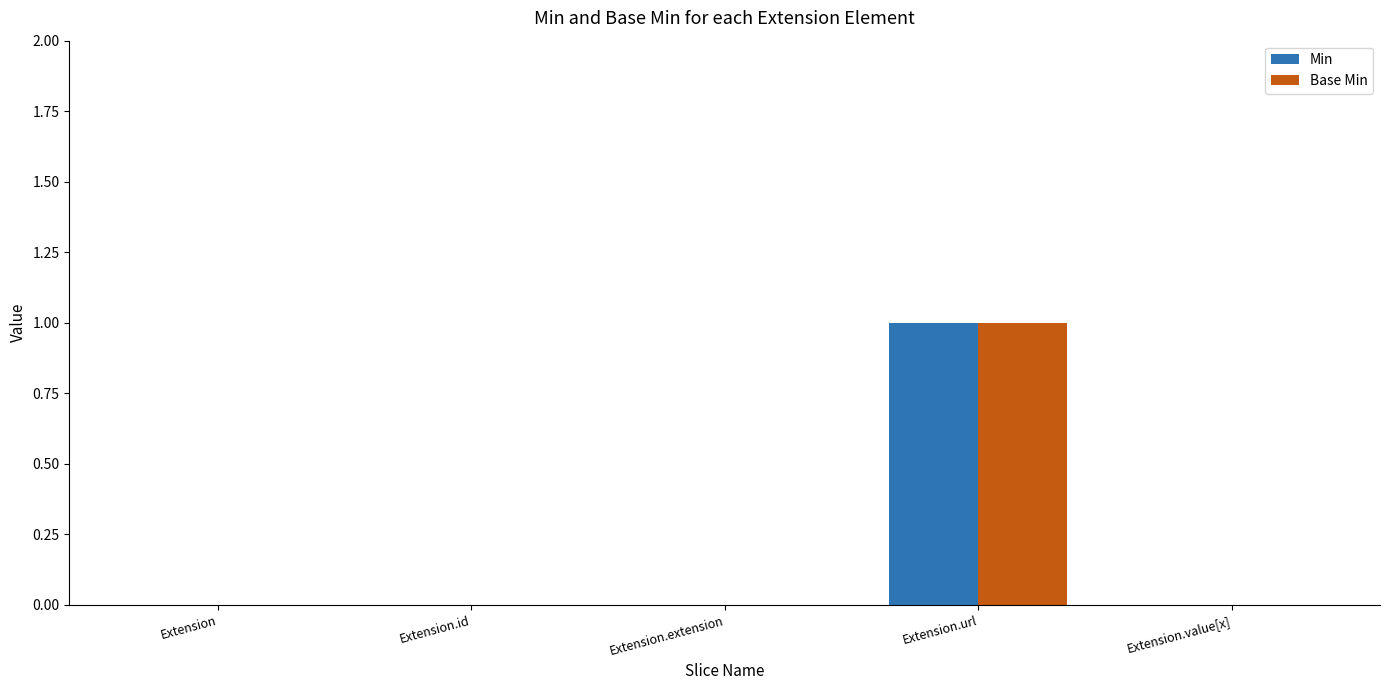

The value of Min at Extension.value[x] is 0. True or false?

True